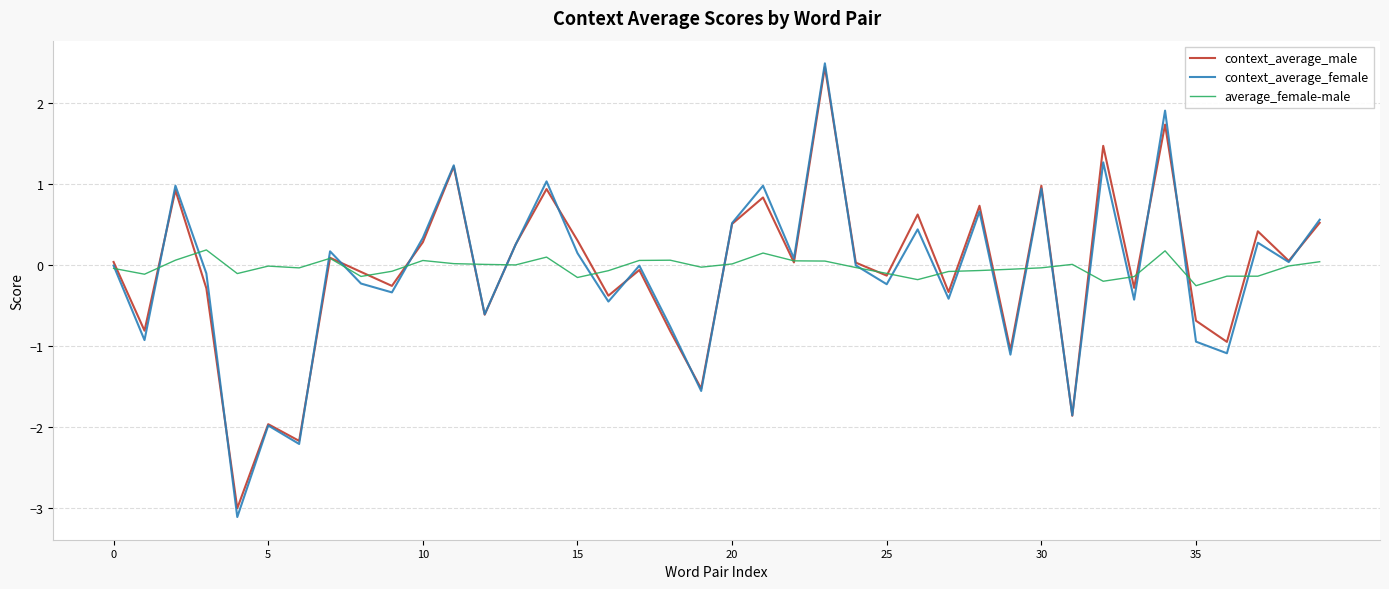

What is the lowest value of the context_average_male series?

-3.0